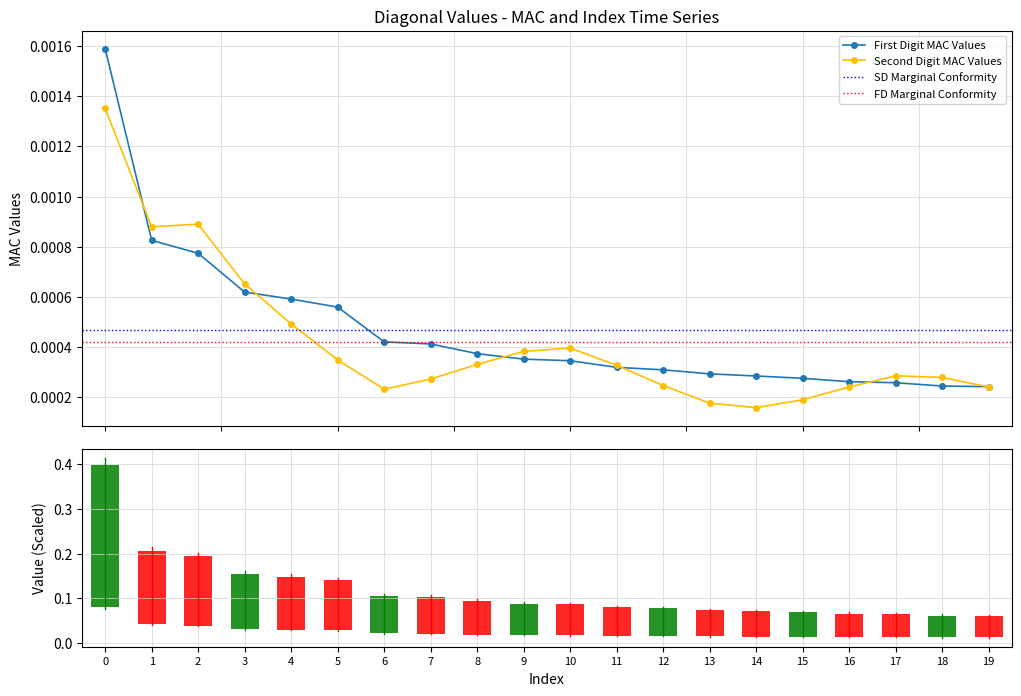

Rank the categories by value from lowest to highest.

19, 18, 17, 16, 15, 14, 13, 12, 11, 10, 9, 8, 7, 6, 5, 4, 3, 2, 1, 0